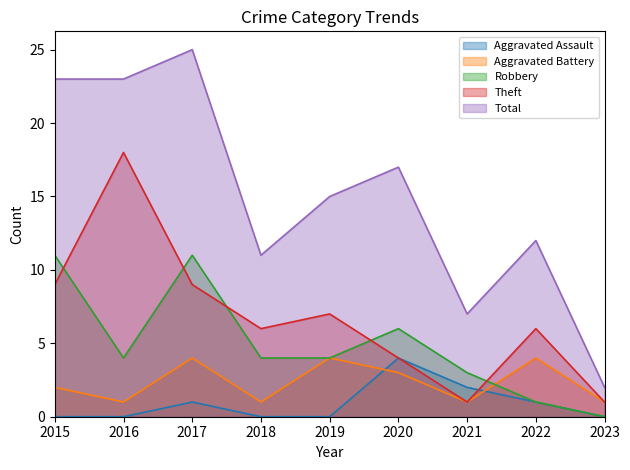

Reading right to left, extract all data points from this chart.

Aggravated Assault: 2023=0	2022=1	2021=2	2020=4	2019=0	2018=0	2017=1	2016=0	2015=0
Aggravated Battery: 2023=1	2022=4	2021=1	2020=3	2019=4	2018=1	2017=4	2016=1	2015=2
Robbery: 2023=0	2022=1	2021=3	2020=6	2019=4	2018=4	2017=11	2016=4	2015=11
Theft: 2023=1	2022=6	2021=1	2020=4	2019=7	2018=6	2017=9	2016=18	2015=9
Total: 2023=2	2022=12	2021=7	2020=17	2019=15	2018=11	2017=25	2016=23	2015=23